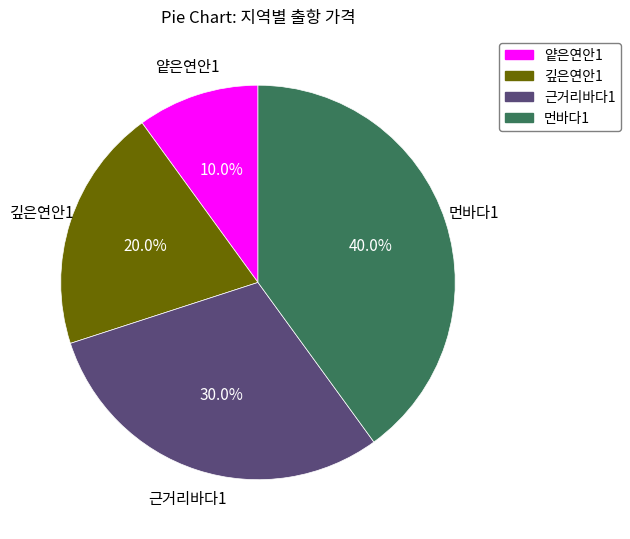

To the nearest percent, what is the average slice percentage?

25%